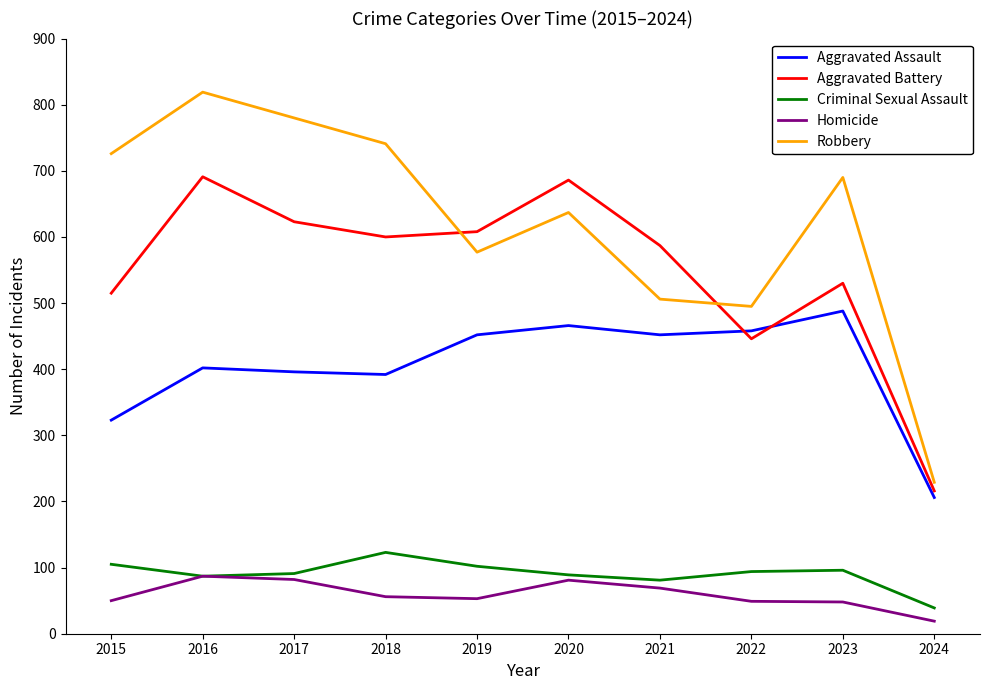

After their last crossing, which series has the higher values: Aggravated Battery or Robbery?

Robbery